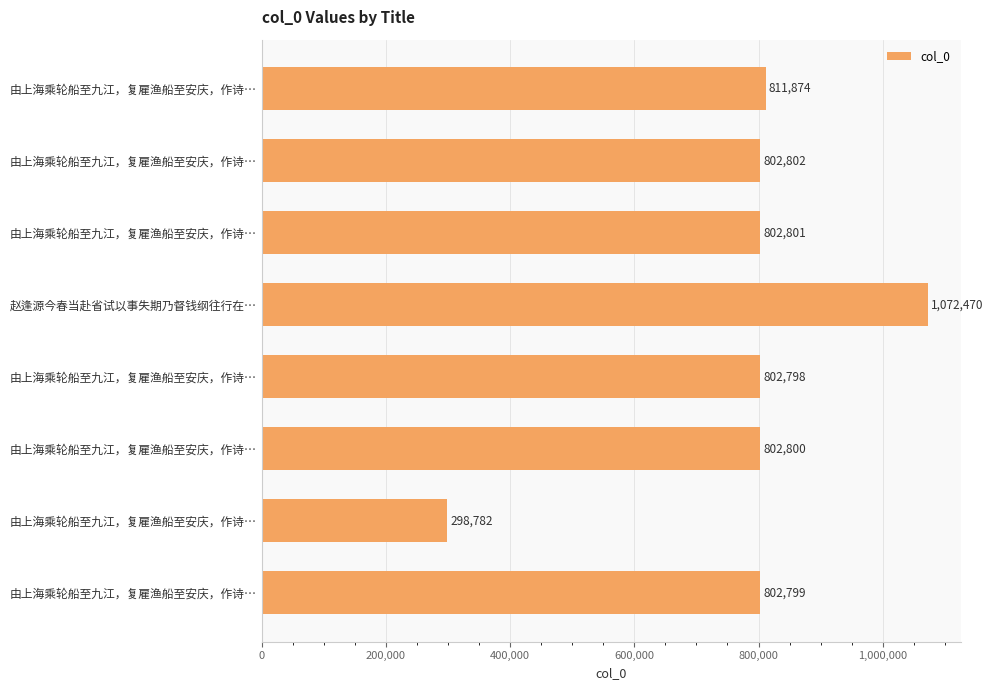

Count the number of categories in the chart.

8